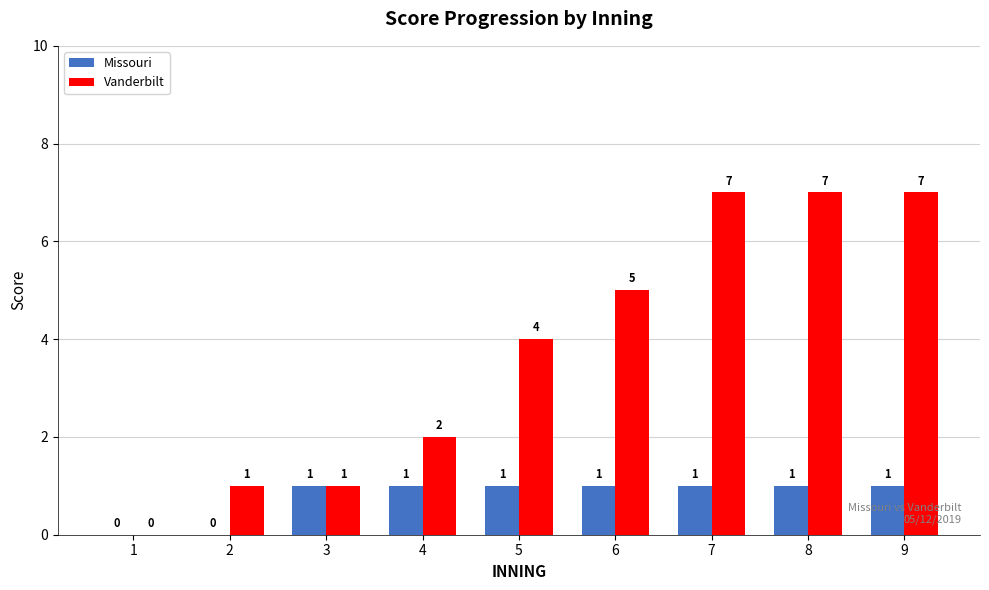

Reading left to right, list all the values displayed in this chart.

Missouri: 1=0	2=0	3=1	4=1	5=1	6=1	7=1	8=1	9=1
Vanderbilt: 1=0	2=1	3=1	4=2	5=4	6=5	7=7	8=7	9=7